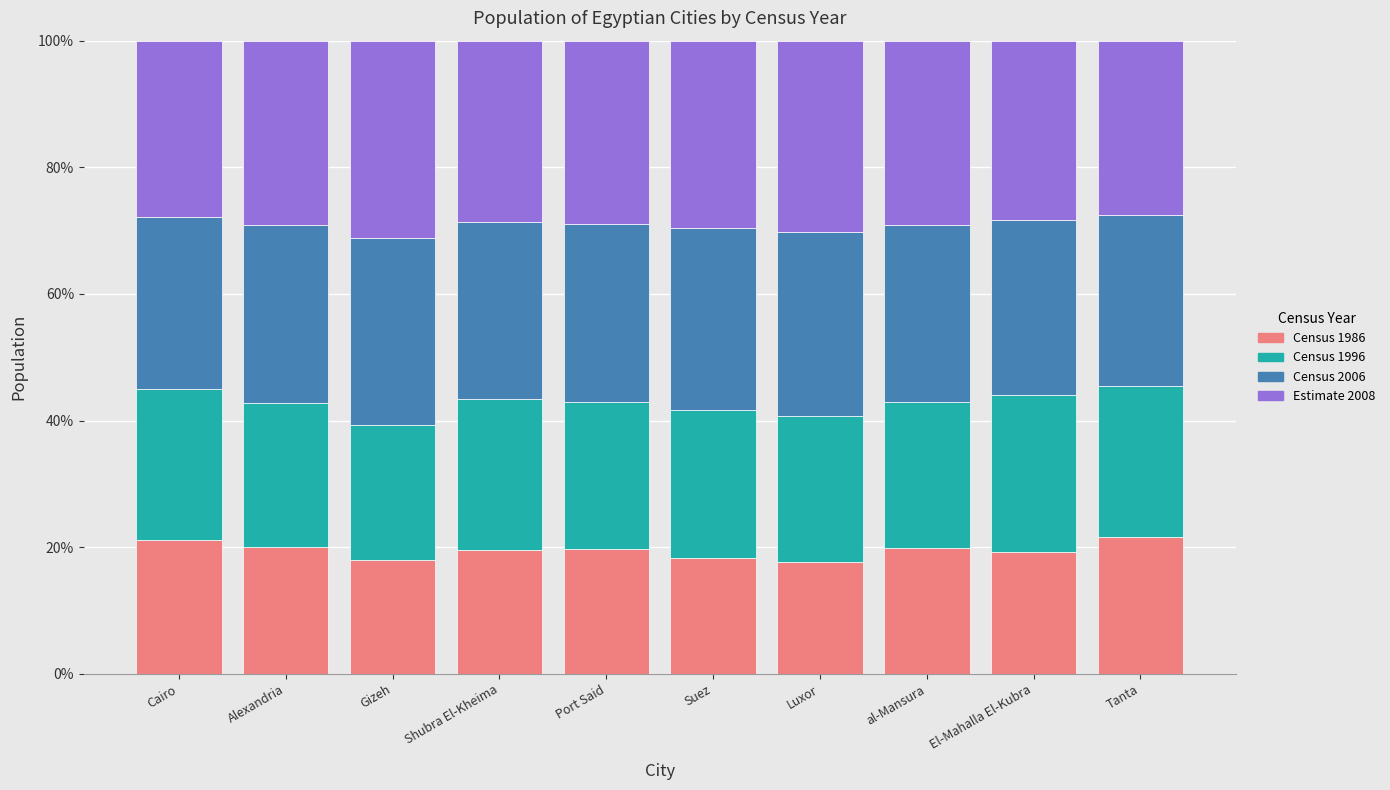

At which category is the sum across all series the highest?

Cairo